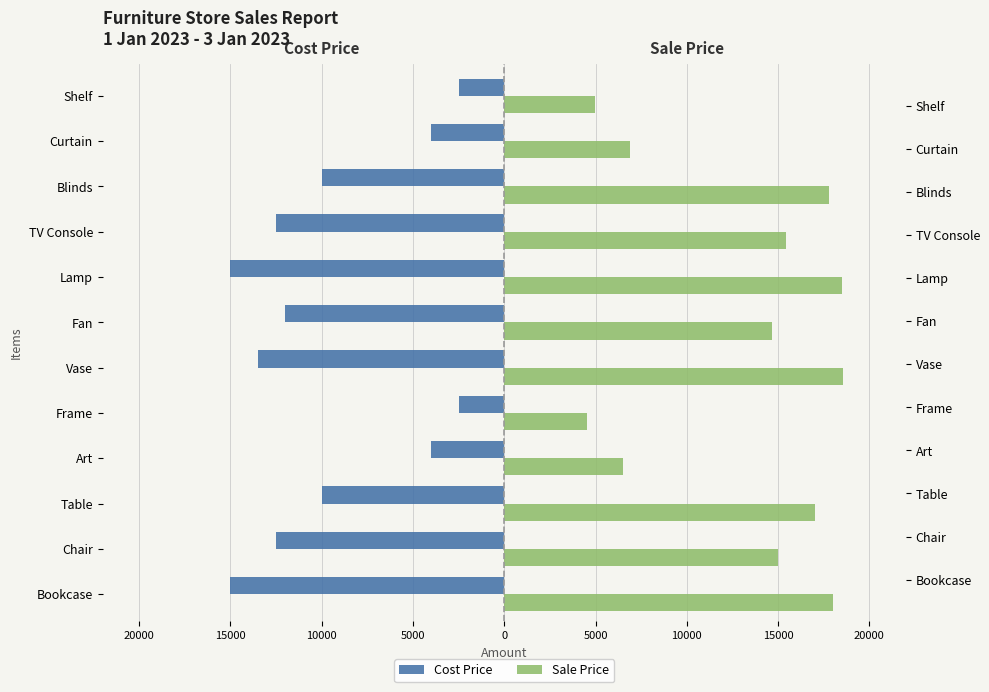

Reading right to left, transcribe all the data shown in this chart.

Cost Price: -2500	-4000	-10000	-12500	-15000	-12000	-13500	-2500	-4000	-10000	-12500	-15000
Sale Price: 4950	6900	17800	15450	18500	14650	18570	4550	6500	17000	15000	18000